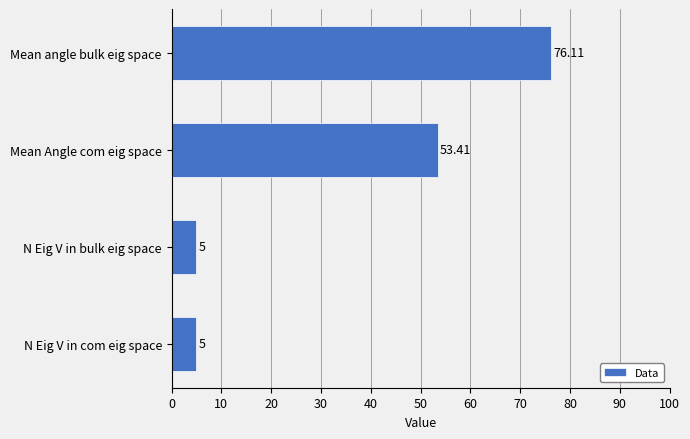

Where is the data nearest to the value 40?

Mean Angle com eig space